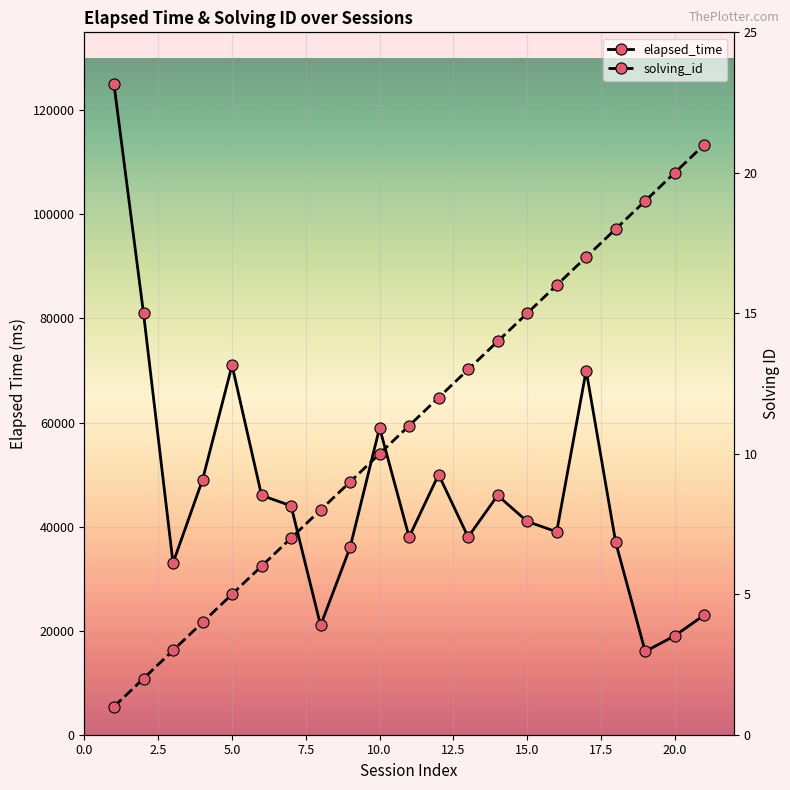

Reading right to left, extract all data points from this chart.

elapsed_time: 23000	19000	16000	37000	70000	39000	41000	46000	38000	50000	38000	59000	36000	21000	44000	46000	71000	49000	33000	81000	125000
solving_id: 21	20	19	18	17	16	15	14	13	12	11	10	9	8	7	6	5	4	3	2	1